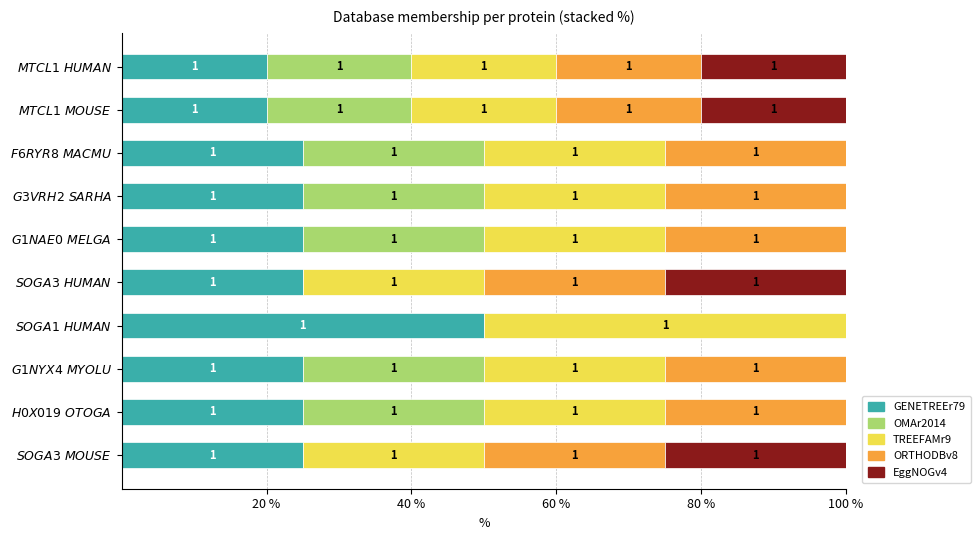

What are all the series names shown in the legend?

GENETREEr79, OMAr2014, TREEFAMr9, ORTHODBv8, EggNOGv4